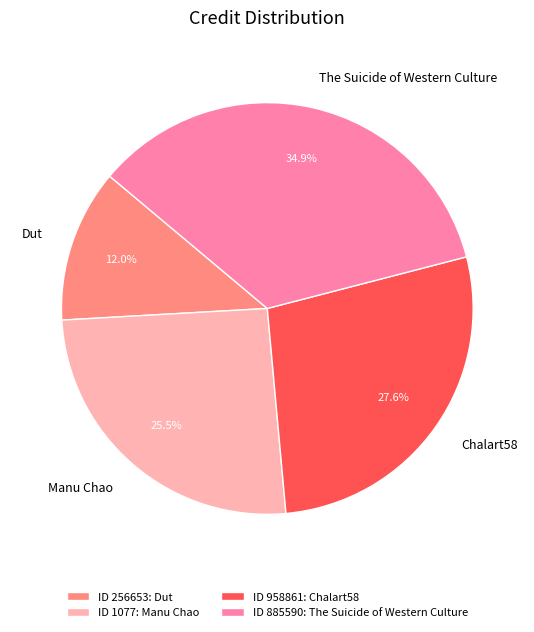

Is there a majority slice in this chart?

No